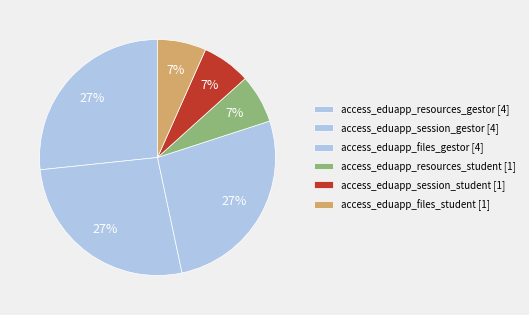

To the nearest percent, what is the difference between the largest and smallest slice percentages?

20%